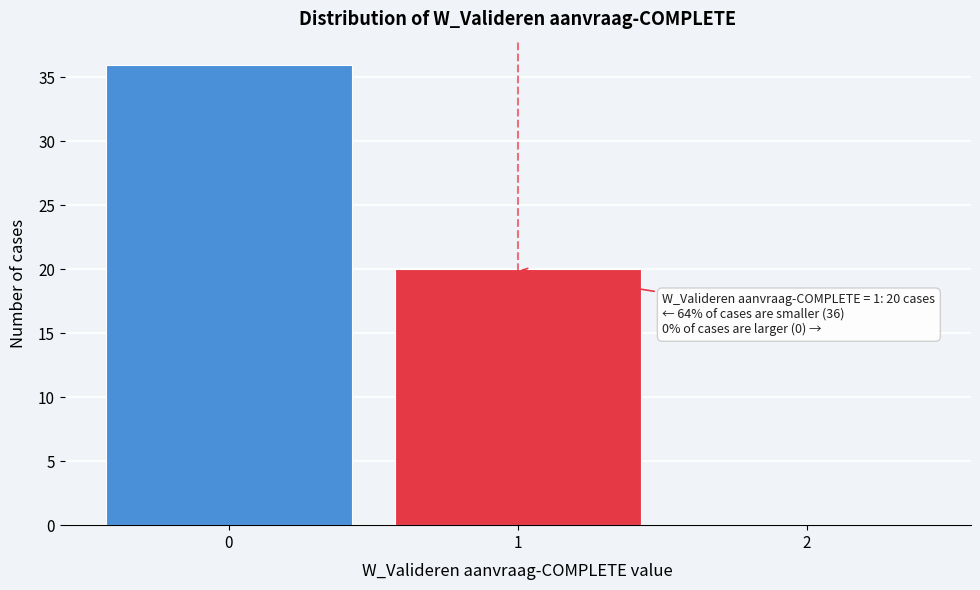

Which range on the x-axis has the tallest bar?

-0.5 to 0.5